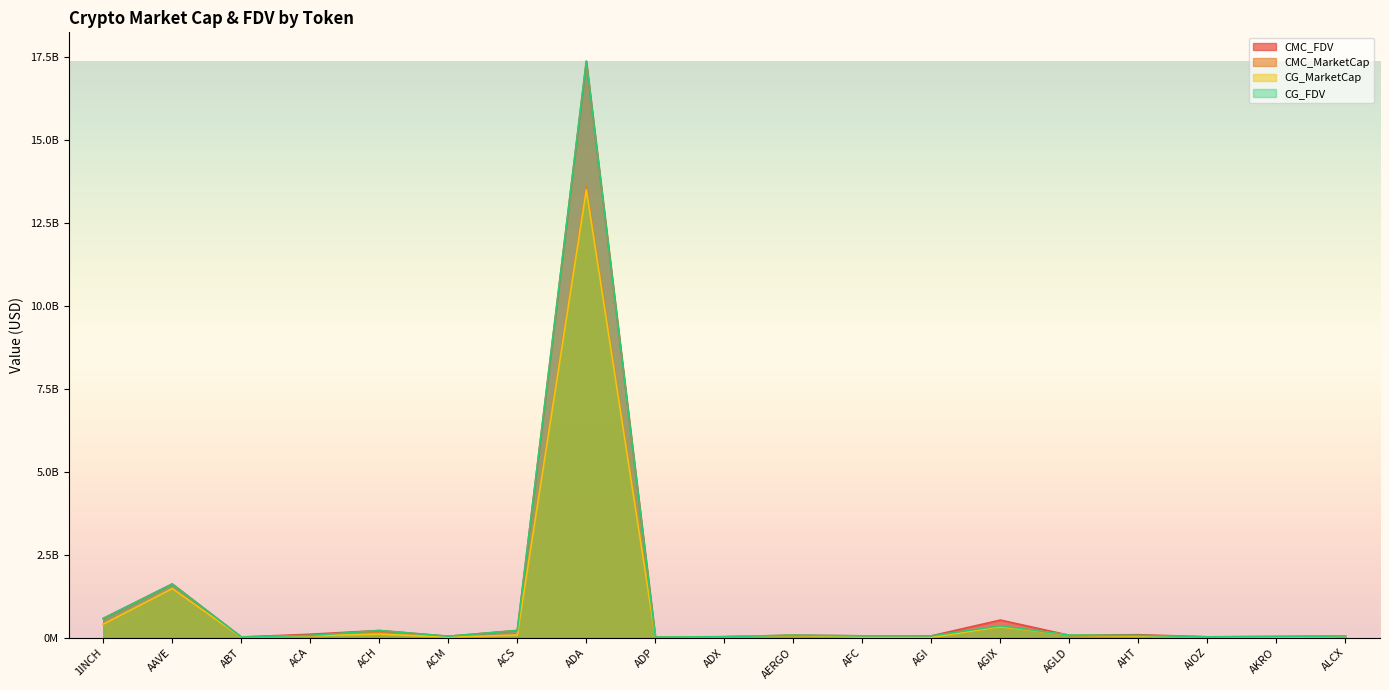

In CMC_FDV, how many points are higher than both neighbors (excluding endpoints)?

6